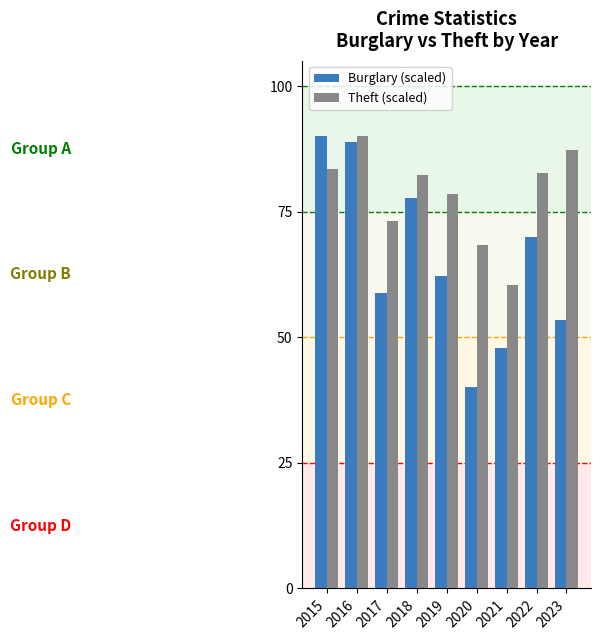

Which series has the largest range (max minus min)?

Burglary (scaled)